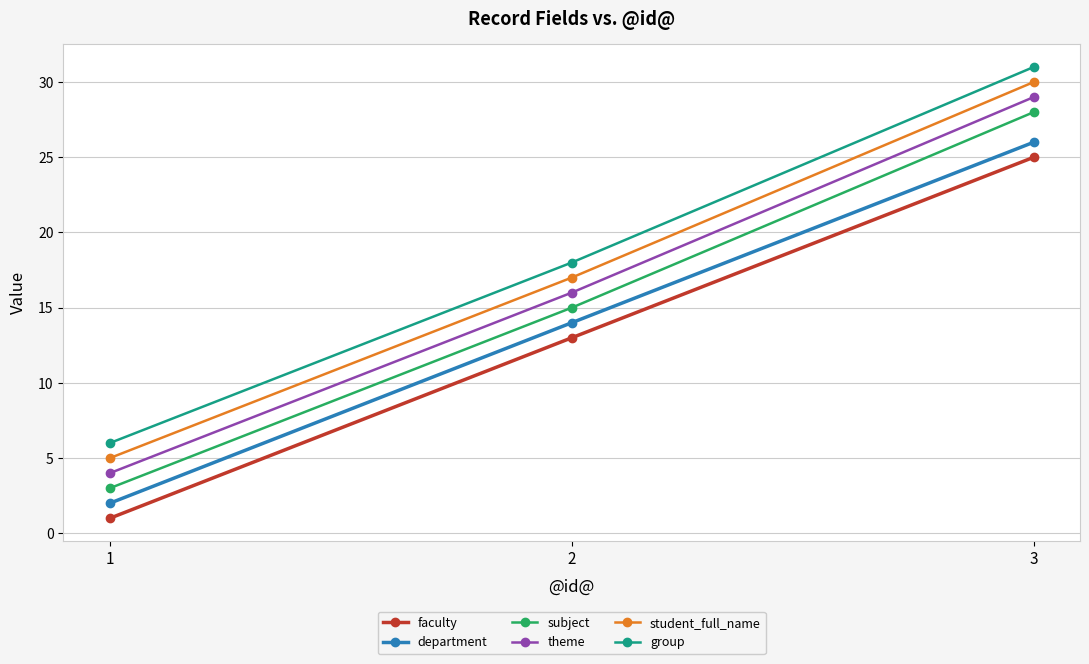

How many theme values are between 4 and 29?

3